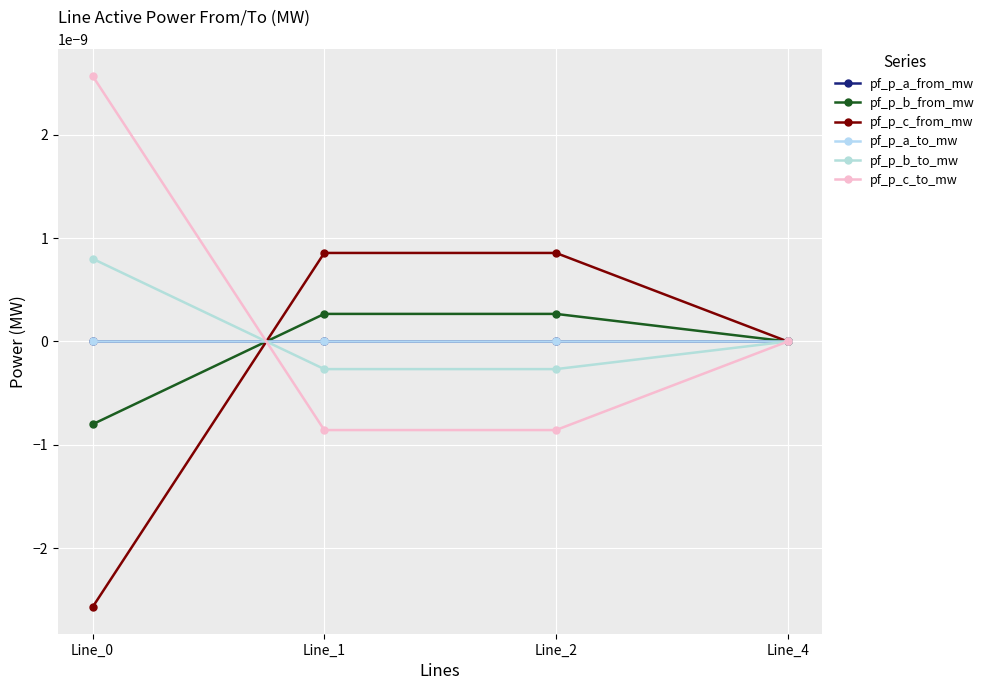

The value of pf_p_a_to_mw at Line_2 is 0.0. True or false?

True